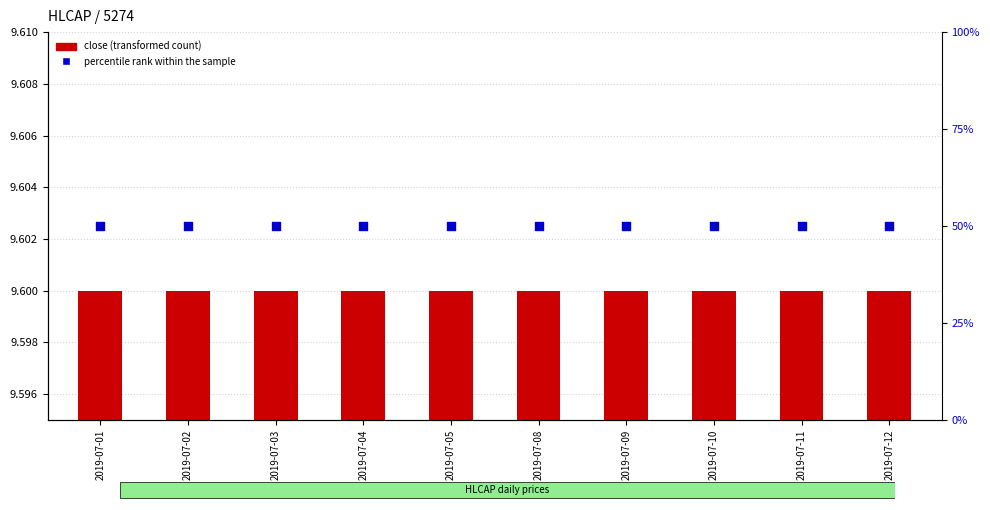

At how many categories does at least one series exceed 27?

10